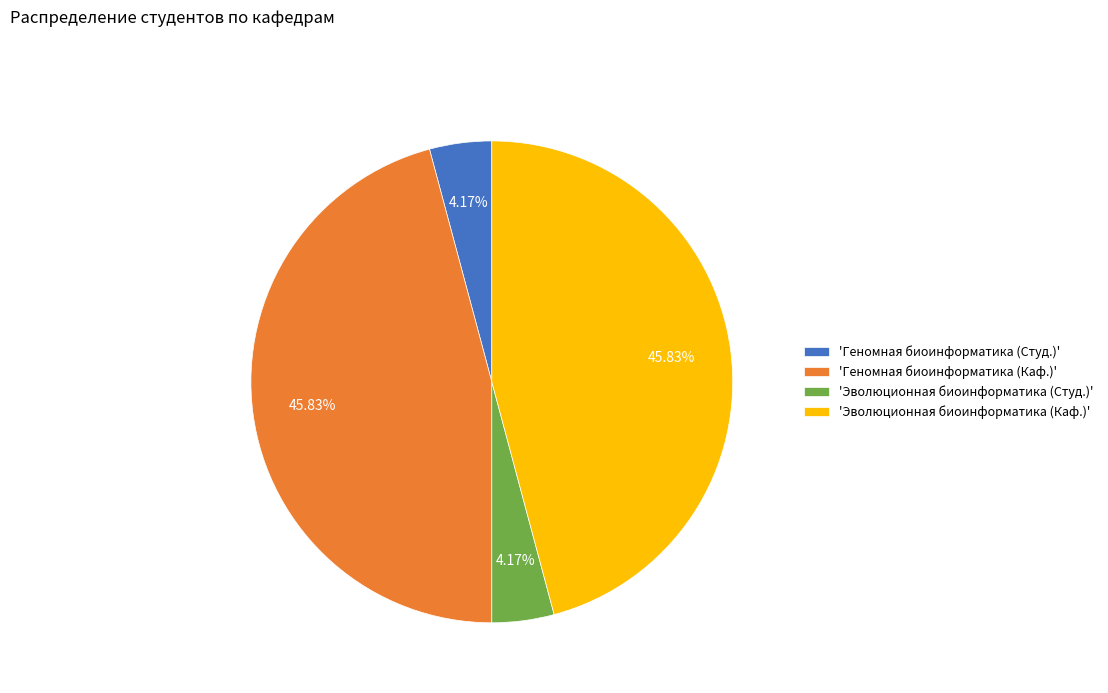

Is there any slice that represents more than half of the pie?

No